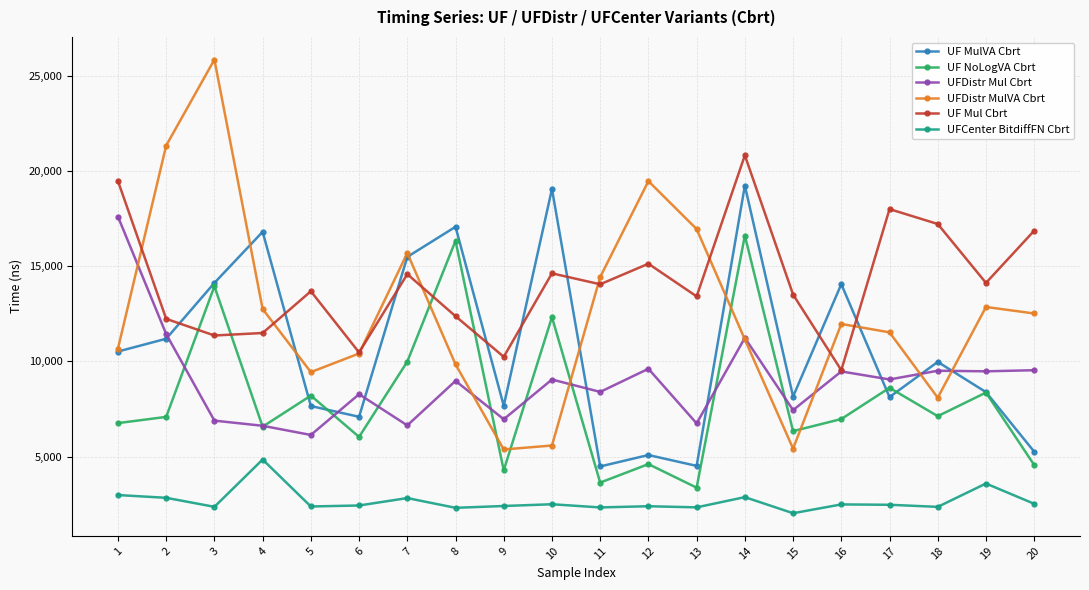

Rank the series by their maximum value, from highest to lowest.

UFDistr MulVA Cbrt, UF Mul Cbrt, UF MulVA Cbrt, UFDistr Mul Cbrt, UF NoLogVA Cbrt, UFCenter BitdiffFN Cbrt